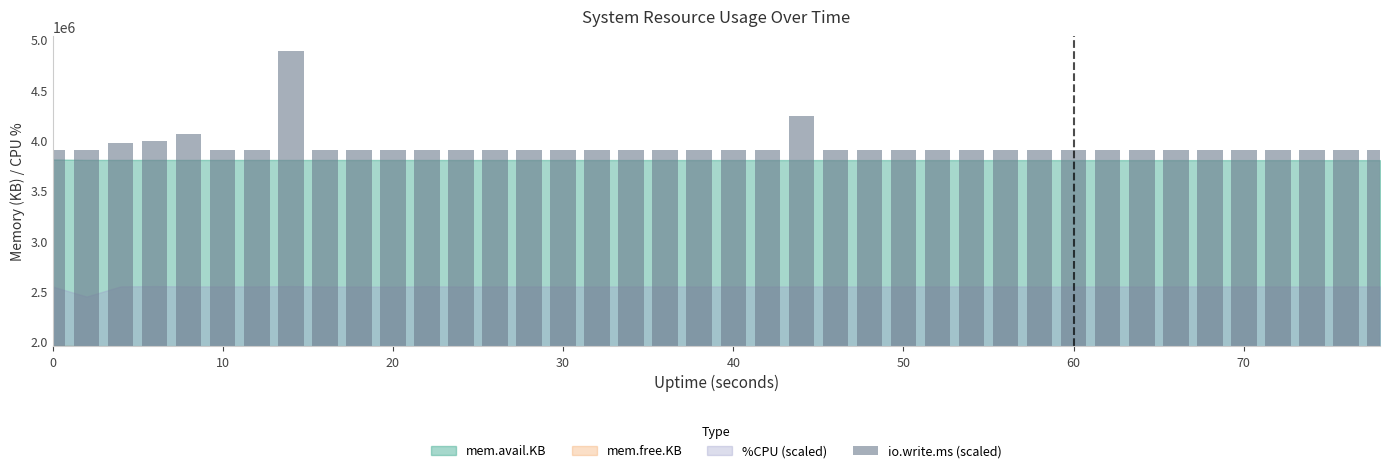

Are the bars grouped side by side (vs. stacked)?

No